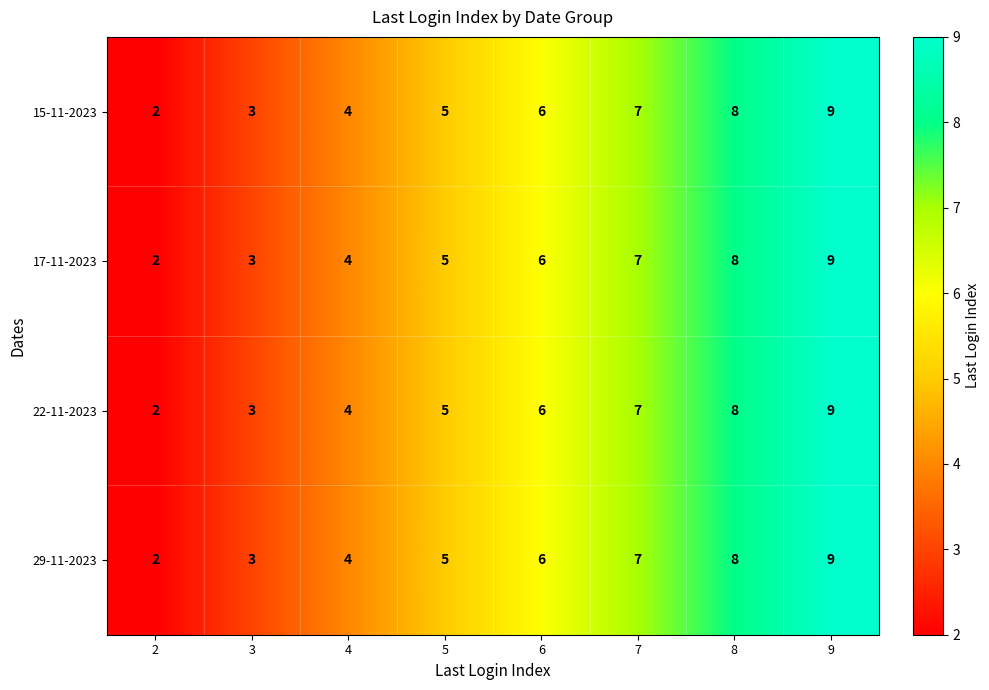

Is the value of 15-11-2023 at 2 greater than the value of 29-11-2023 at 8?

No